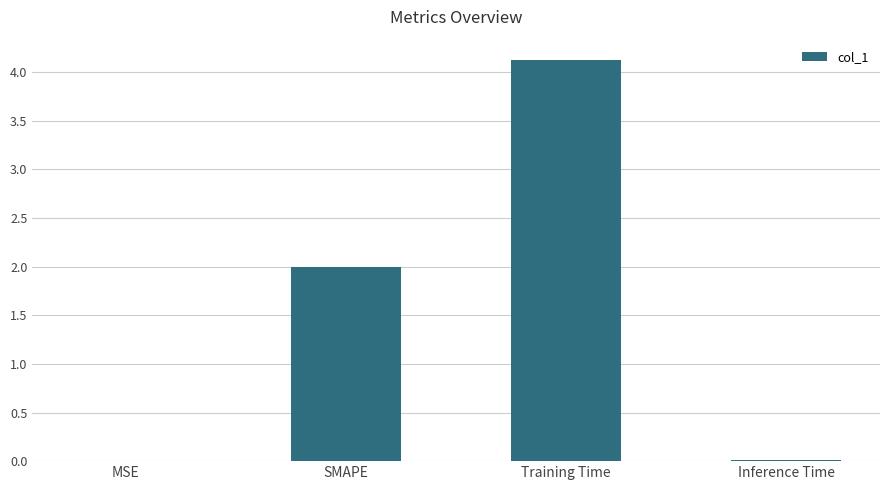

Does the chart contain stacked bars?

No